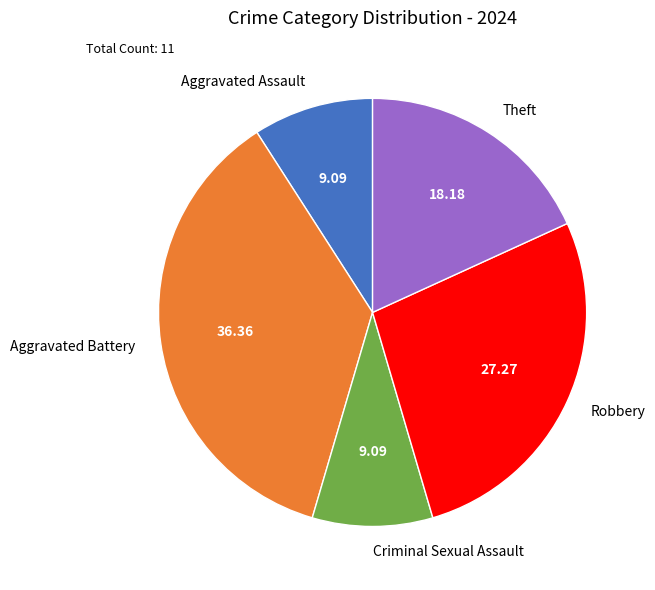

Is Aggravated Assault the majority of the pie?

No